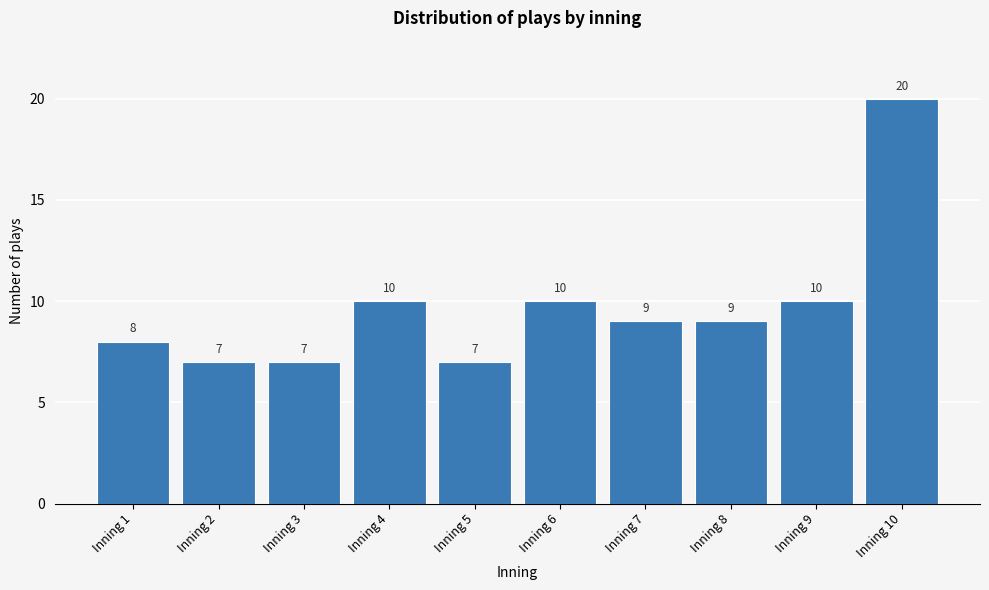

Reading left to right, list all the values displayed in this chart.

8	7	7	10	7	10	9	9	10	20